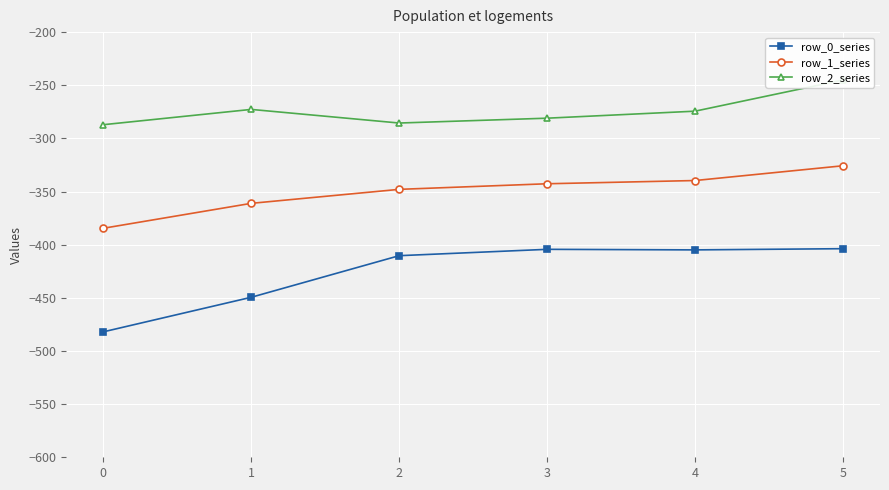

Between 0 and 2, which series saw the biggest shift?

row_0_series